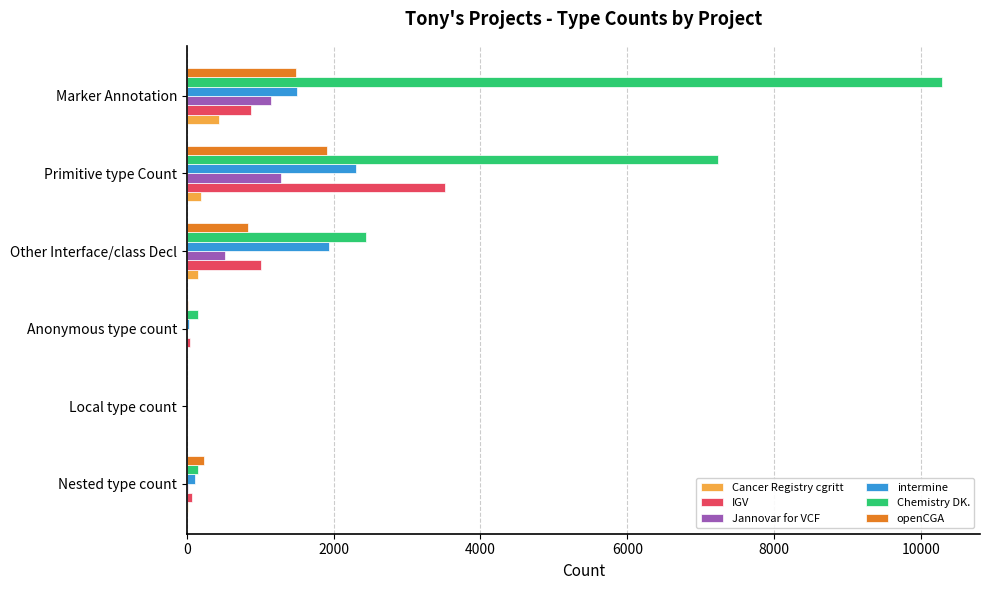

Which series changed the most between Nested type count and Marker Annotation?

Chemistry DK.